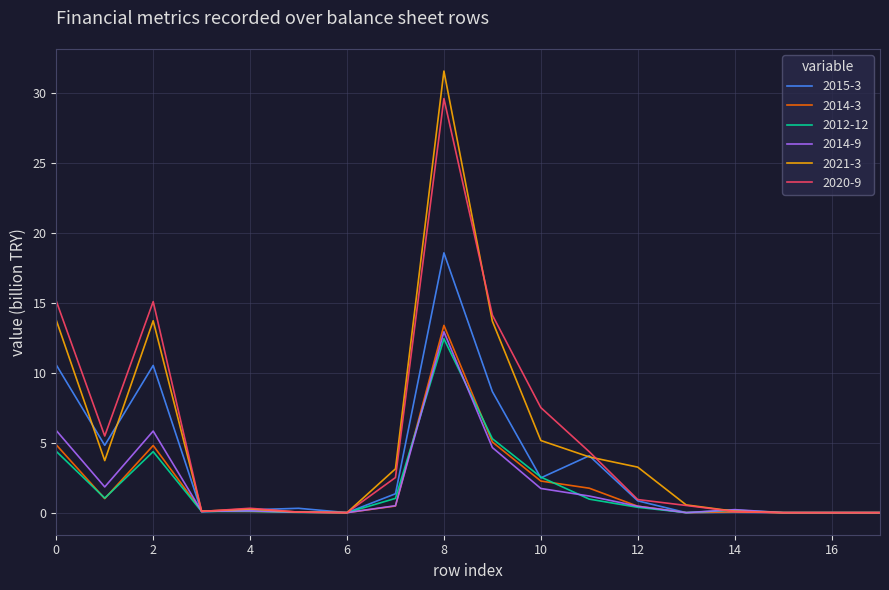

Which series has the largest range (max minus min)?

2021-3